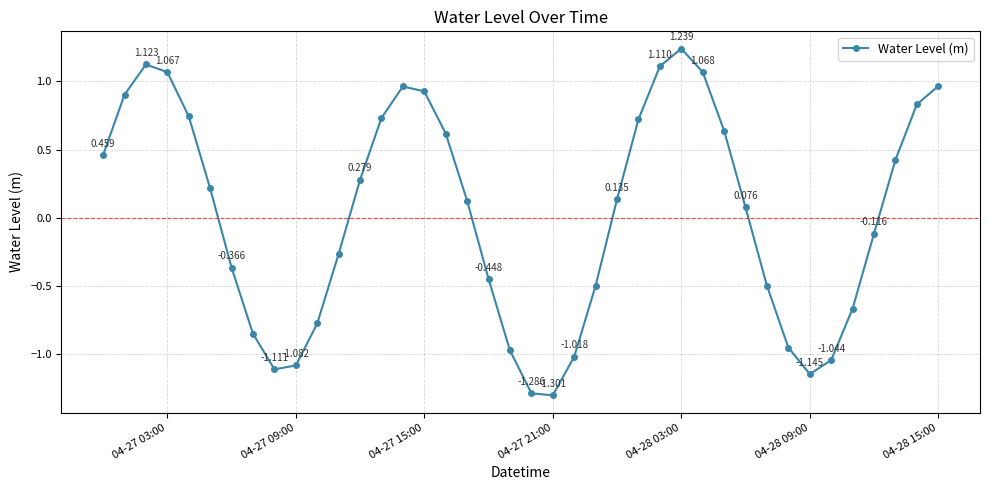

How many data points are less than 0?

18